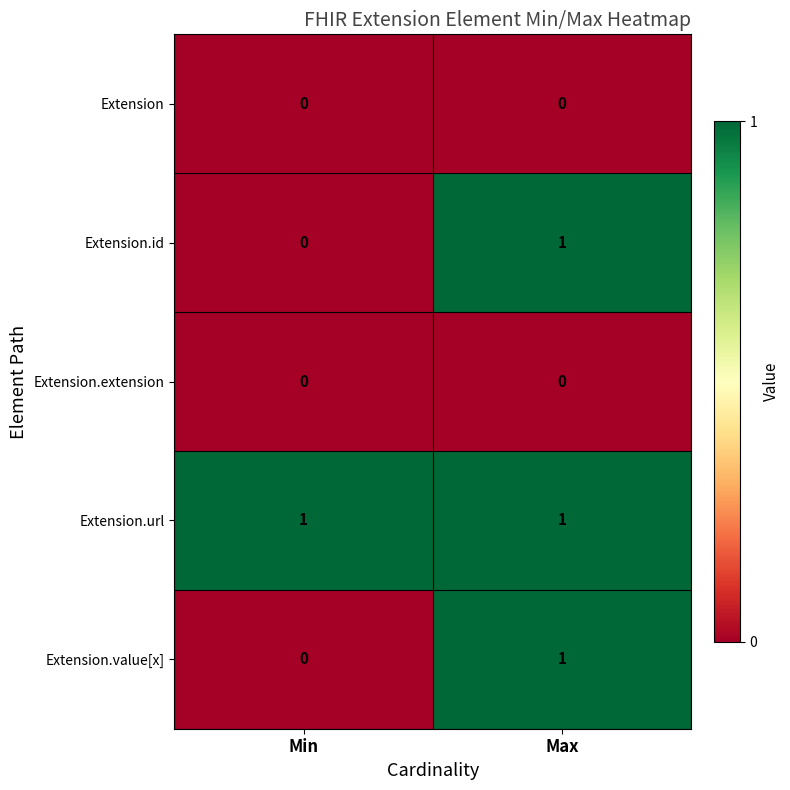

At which label does Extension.id reach its minimum?

Min